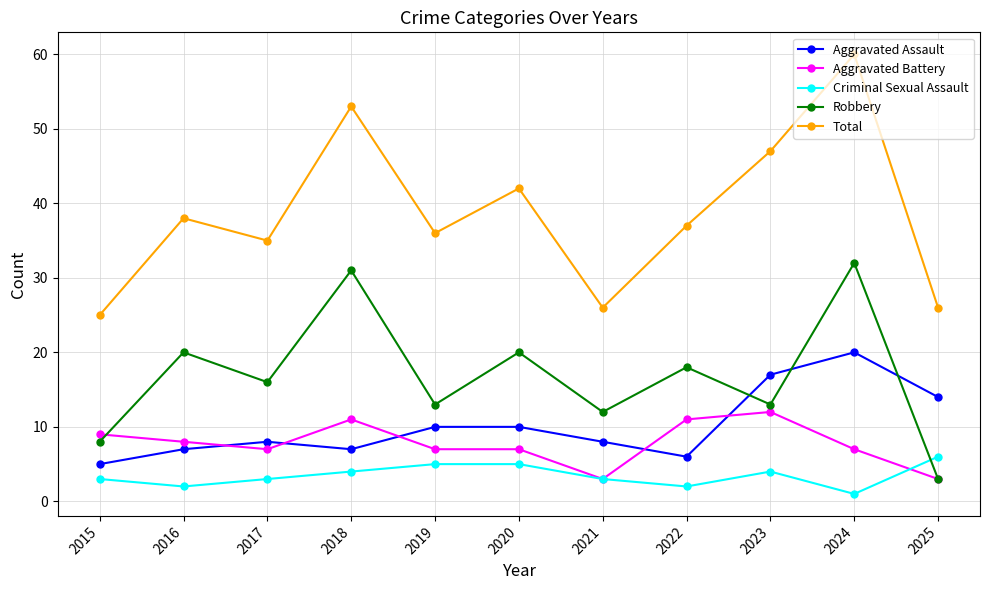

What is the value of the Aggravated Assault point at the 11th from the left?

14